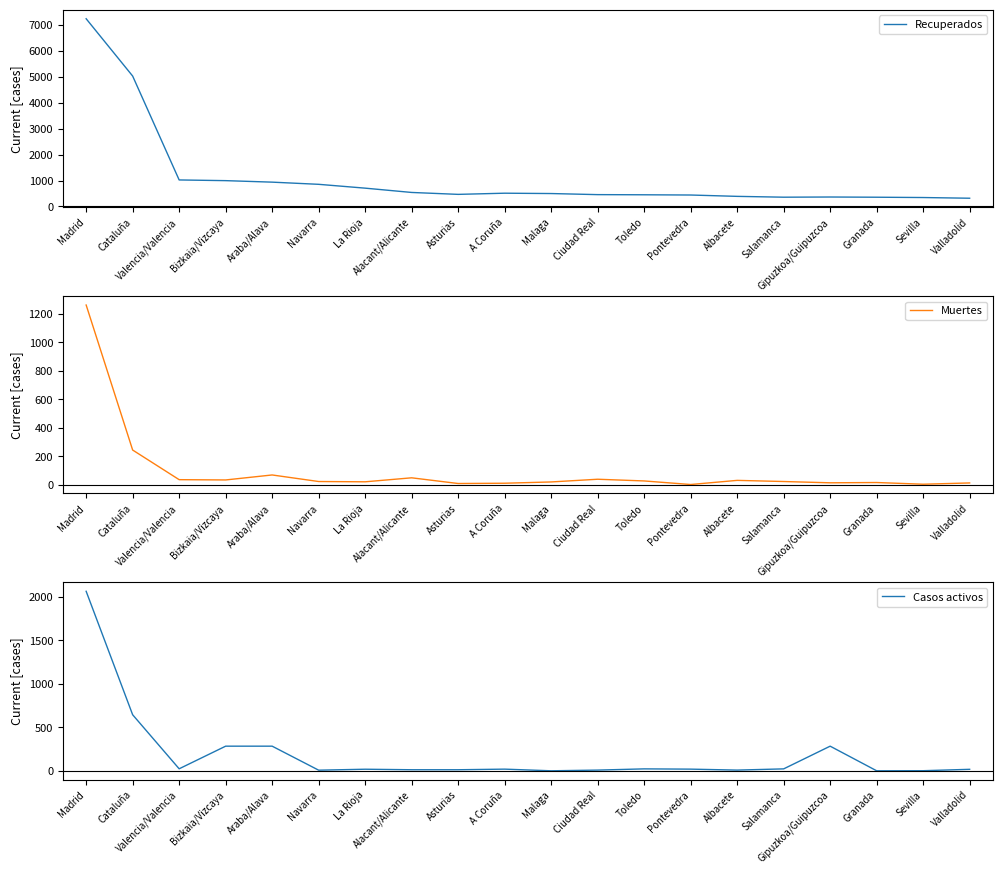

What position from the left is Malaga?

11